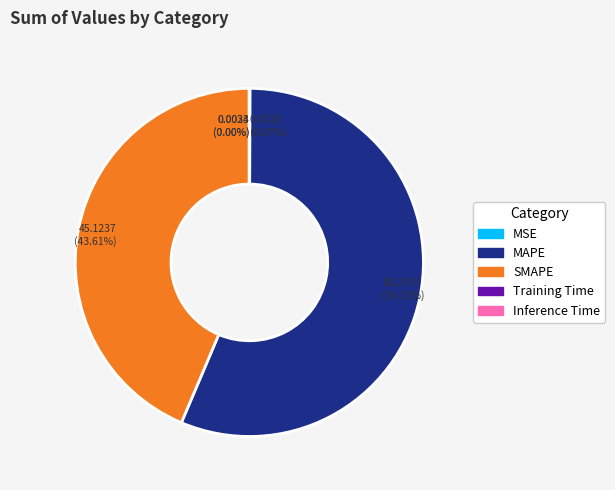

Approximately how many times larger is the value at MAPE compared to SMAPE?

1.3